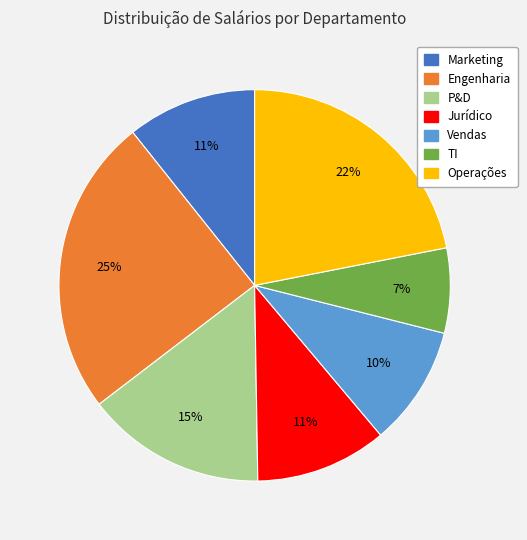

Do Jurídico and Operações together represent more than half of the pie?

No